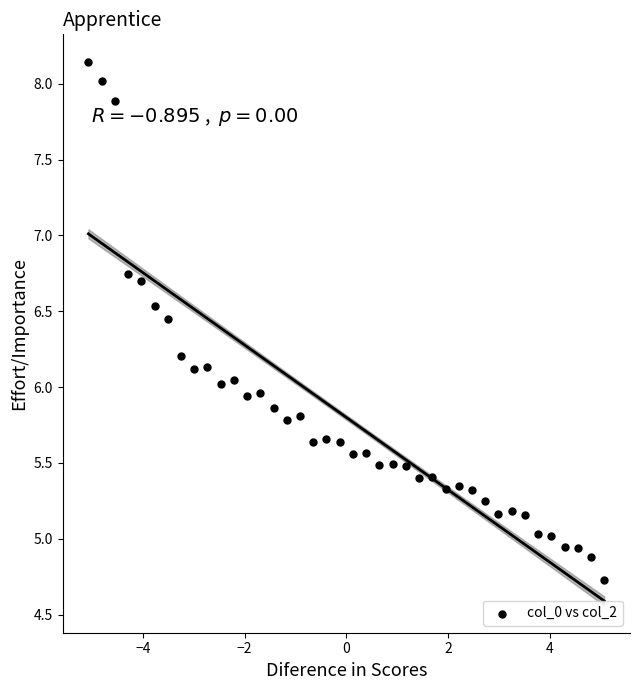

What is the range of X values (max minus min)?

10.1